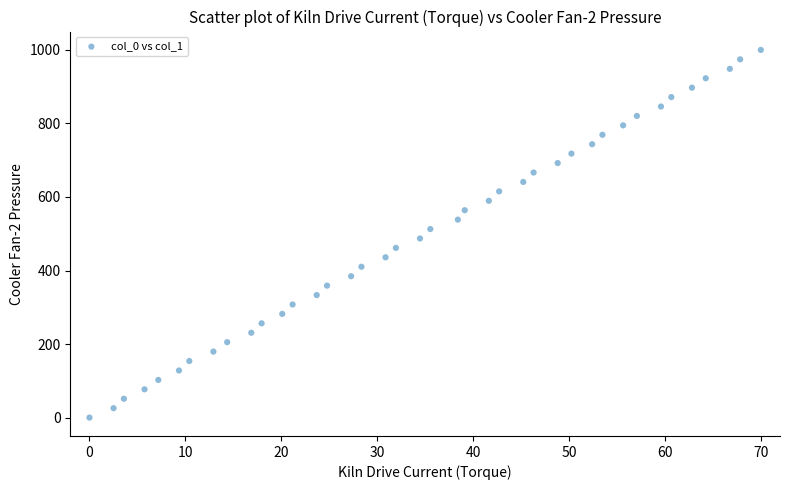

What is the range of Y values (max minus min)?

1000.0